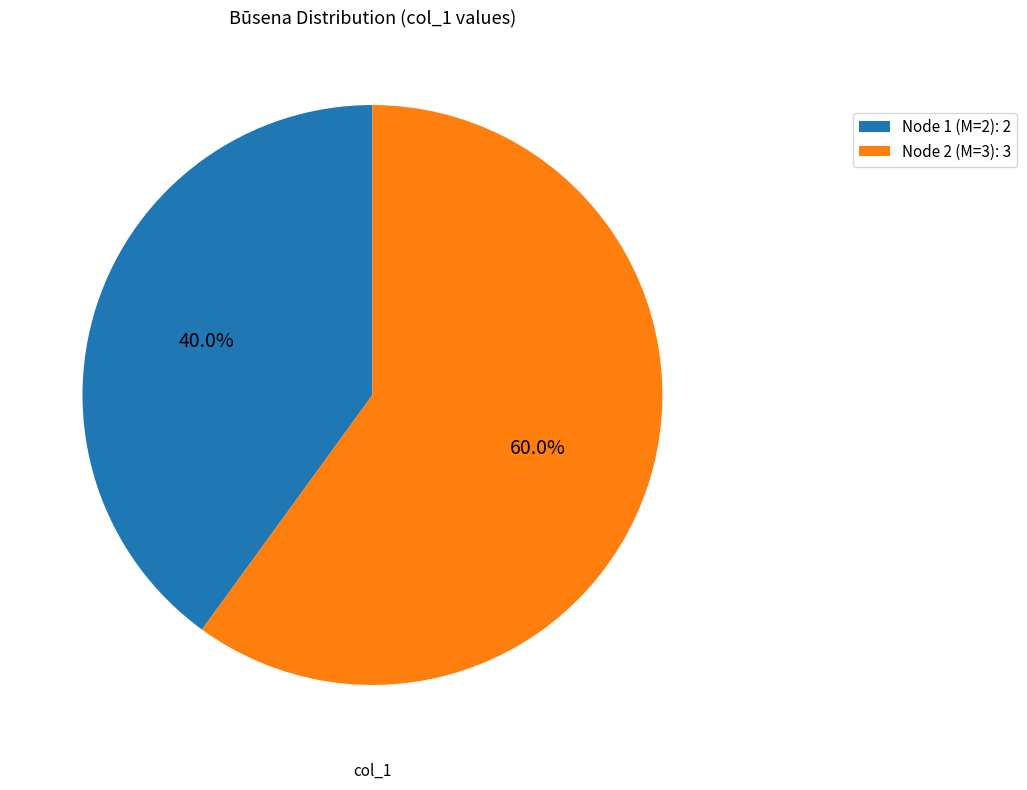

Rank the categories by value from highest to lowest.

Node 2 (M=3): 3, Node 1 (M=2): 2